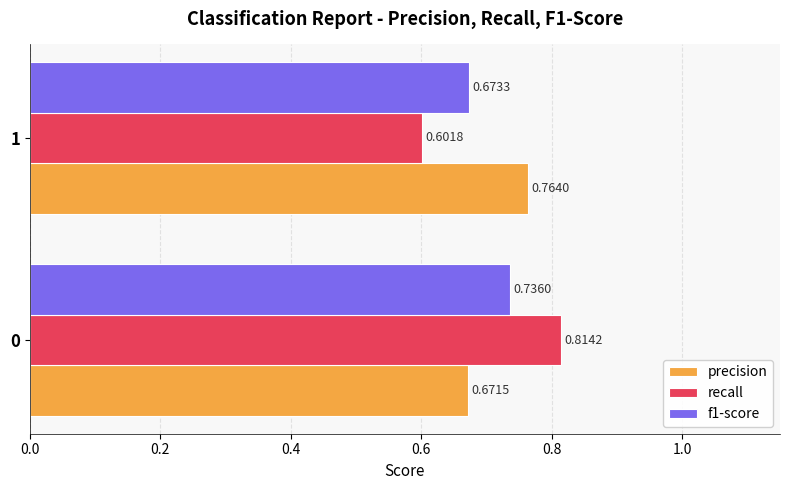

Rank the categories by f1-score value from highest to lowest.

0, 1